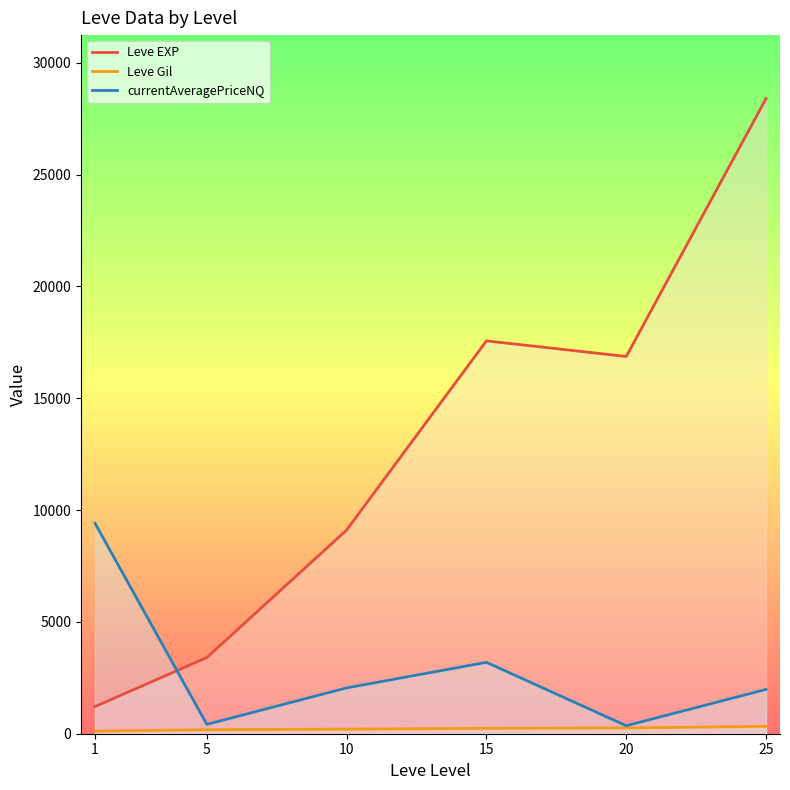

What is the difference between the Leve Gil values at 20 and 25?

72.7